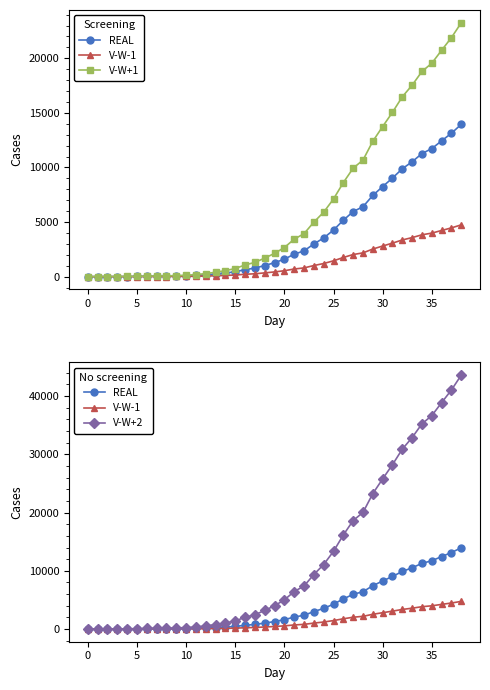

Reading left to right, extract all data points from this chart.

REAL: 2	4	6	9	13	21	30	39	41	59	78	112	169	245	331	448	642	785	1020	1280	1600	2060	2362	2995	3544	4268	5170	5962	6408	7443	8251	9034	9886	10524	11278	11730	12442	13141	13956
V-W-1: 1	1	2	3	4	7	10	13	14	20	27	38	57	83	113	152	218	267	347	435	544	701	803	1019	1205	1452	1759	2028	2180	2532	2806	3073	3363	3580	3836	3990	4232	4470	4747
V-W+1: 3	7	10	15	22	35	50	65	68	98	130	187	282	408	552	747	1070	1308	1700	2133	2667	3433	3937	4992	5907	7113	8617	9937	10680	12405	13752	15057	16477	17540	18797	19550	20737	21902	23260
V-W+2: 6	13	19	28	41	66	94	122	128	184	244	350	528	766	1034	1400	2006	2453	3188	4000	5000	6438	7381	9359	11075	13338	16156	18631	20025	23259	25784	28231	30894	32888	35244	36656	38881	41066	43613